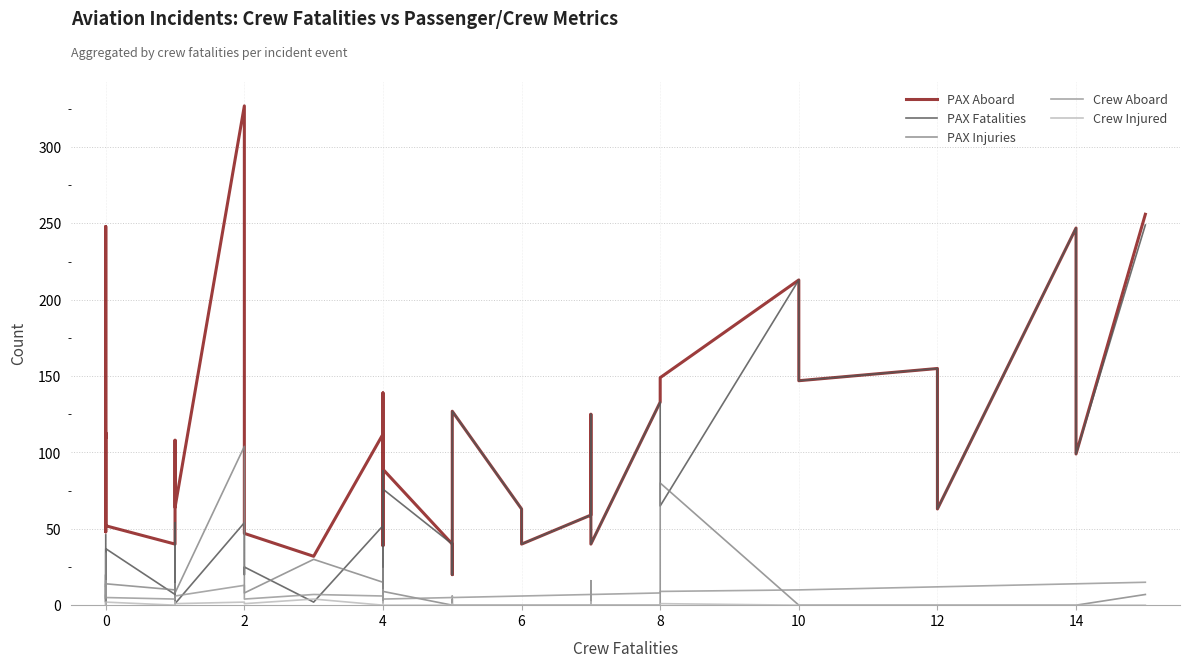

Which has a higher value, 4 or 0?

4